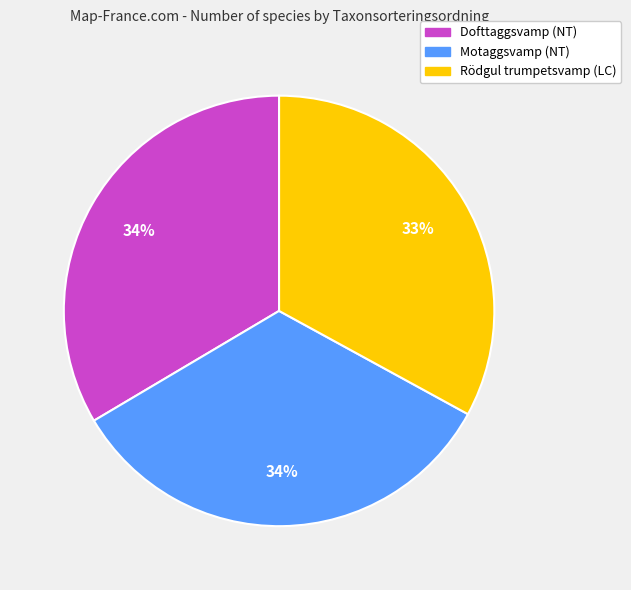

Is it true that Motaggsvamp (NT) is 42% of the pie?

False